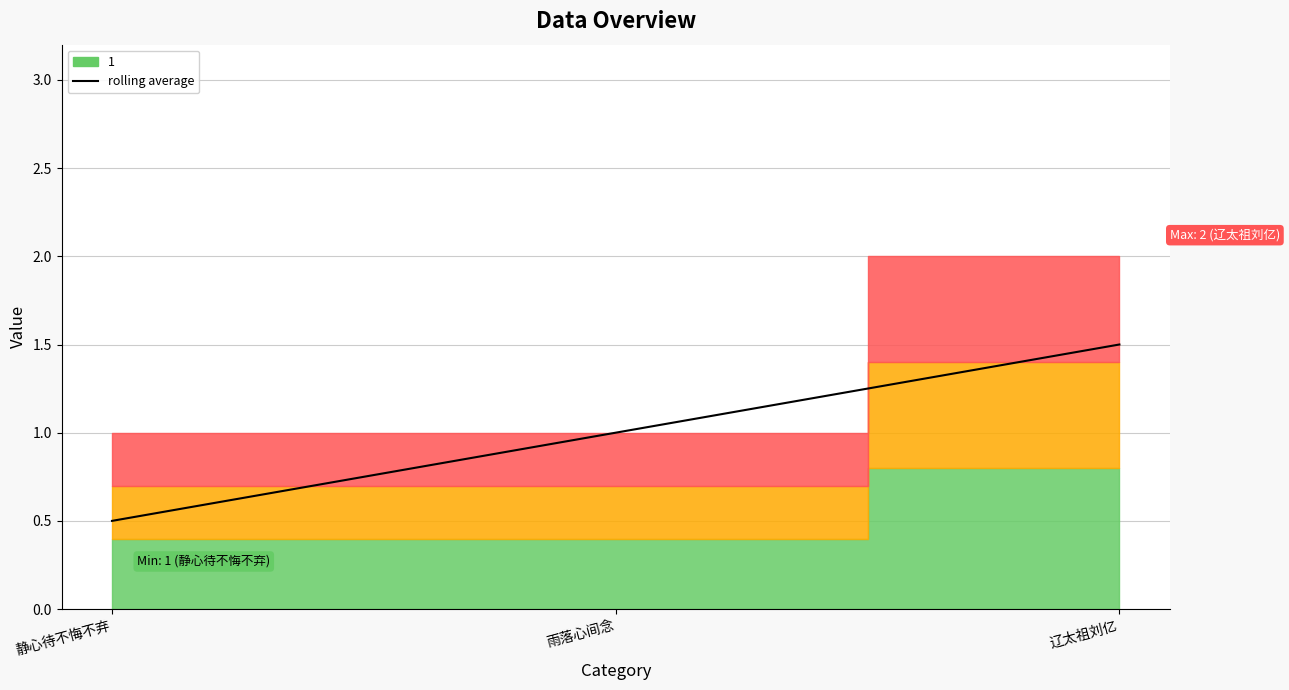

How many distinct data groups are displayed?

1